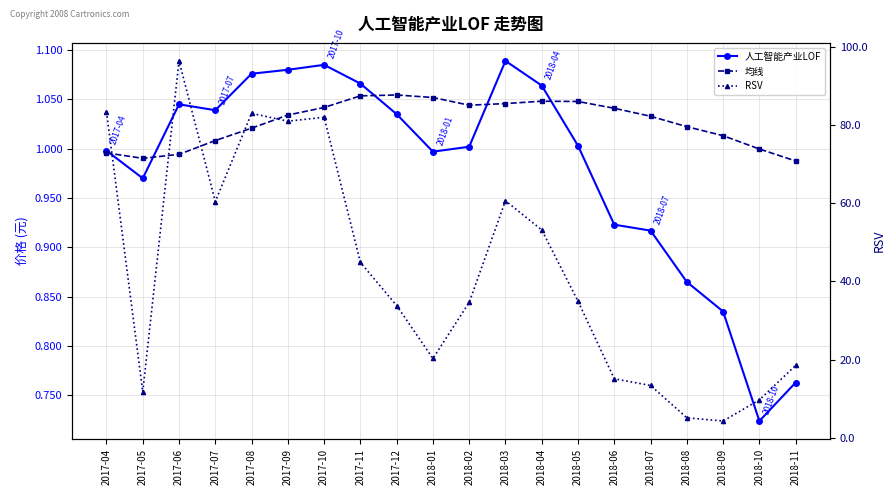

What is the maximum value for 均线?

1.1